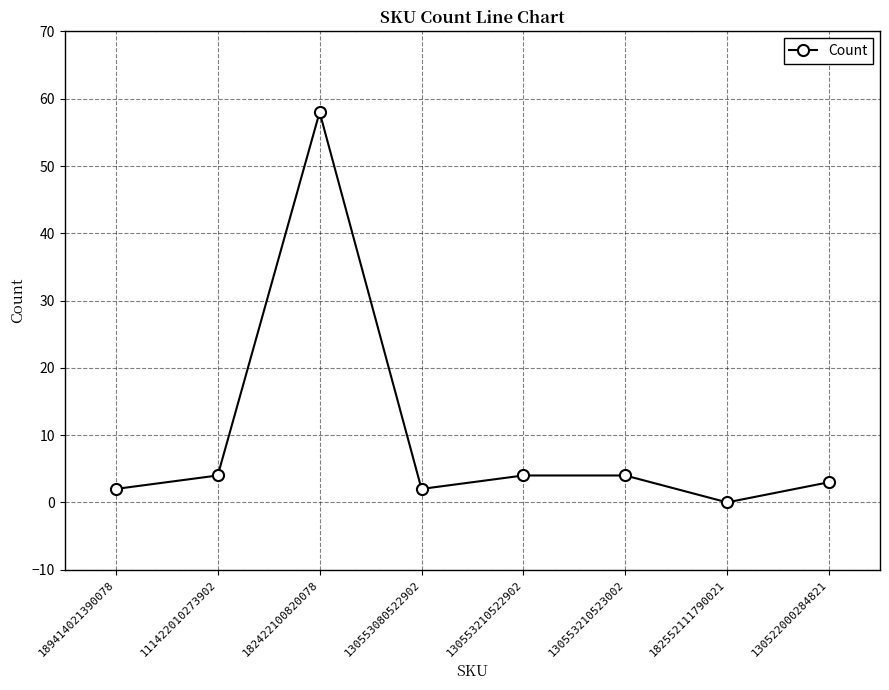

What is the sum of the values at 130553210522902 and 189414021390078?

6